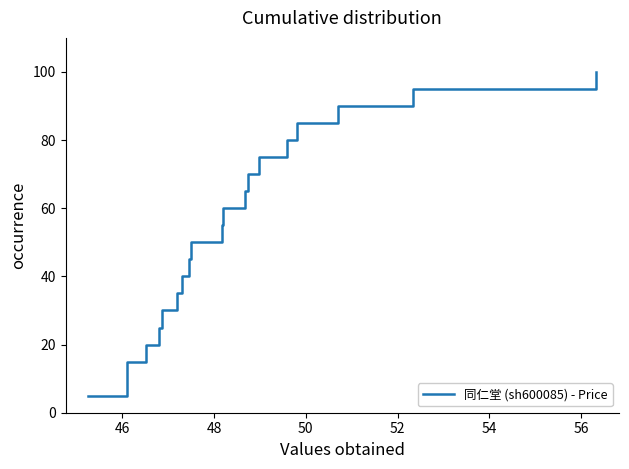

What is the smallest value displayed?

5.0